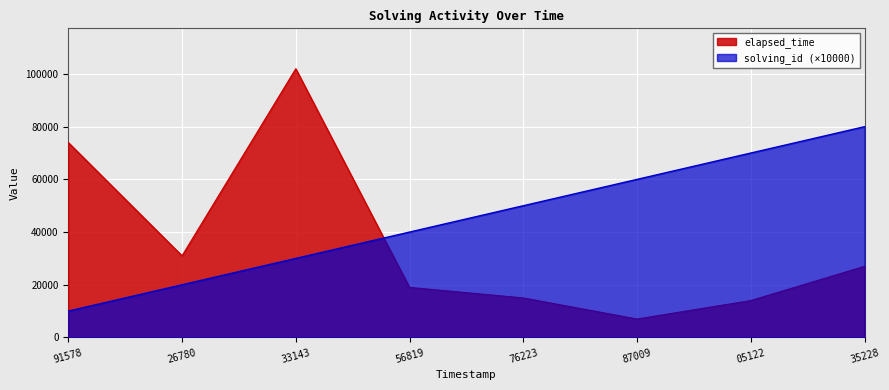

How many times do elapsed_time and solving_id cross each other?

1